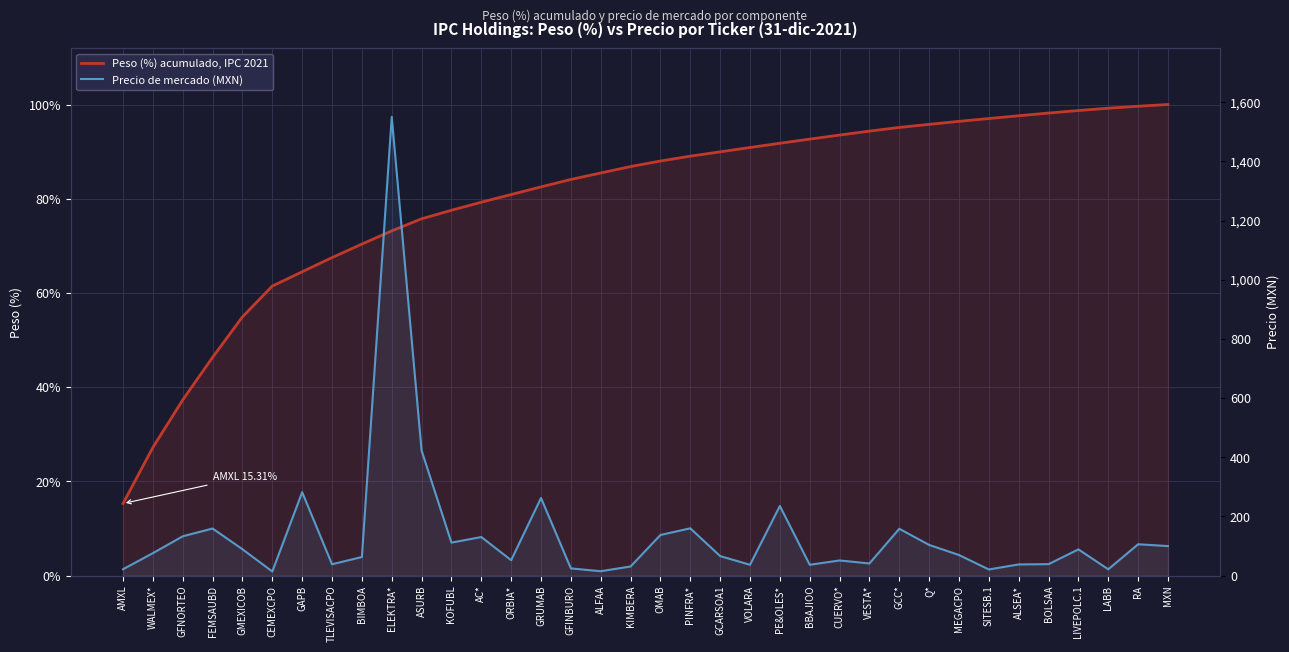

Reading left to right, transcribe all the data shown in this chart.

Peso (%) acumulado, IPC 2021: AMXL=15.3	WALMEX*=27.2	GFNORTEO=37.3	FEMSAUBD=46.3	GMEXICOB=54.9	CEMEXCPO=61.5	GAPB=64.5	TLEVISACPO=67.5	BIMBOA=70.4	ELEKTRA*=73.2	ASURB=75.7	KOFUBL=77.6	AC*=79.3	ORBIA*=80.9	GRUMAB=82.5	GFINBURO=84.1	ALFAA=85.5	KIMBERA=86.8	OMAB=88.0	PINFRA*=89.0	GCARSOA1=90.0	VOLARA=90.9	PE&OLES*=91.8	BBAJIOO=92.7	CUERVO*=93.5	VESTA*=94.4	GCC*=95.1	Q*=95.8	MEGACPO=96.4	SITESB.1=97.0	ALSEA*=97.6	BOLSAA=98.2	LIVEPOLC.1=98.7	LABB=99.2	RA=99.6	MXN=100.0
Precio de mercado (MXN): AMXL=21.7	WALMEX*=76.1	GFNORTEO=133.0	FEMSAUBD=159.3	GMEXICOB=89.3	CEMEXCPO=14.0	GAPB=282.2	TLEVISACPO=38.5	BIMBOA=63.0	ELEKTRA*=1550.7	ASURB=422.8	KOFUBL=111.7	AC*=130.5	ORBIA*=52.3	GRUMAB=262.5	GFINBURO=24.5	ALFAA=15.0	KIMBERA=31.0	OMAB=137.5	PINFRA*=160.0	GCARSOA1=66.2	VOLARA=36.7	PE&OLES*=235.6	BBAJIOO=36.8	CUERVO*=51.4	VESTA*=41.2	GCC*=158.4	Q*=103.9	MEGACPO=69.8	SITESB.1=21.0	ALSEA*=38.0	BOLSAA=38.9	LIVEPOLC.1=88.8	LABB=21.5	RA=106.2	MXN=100.0